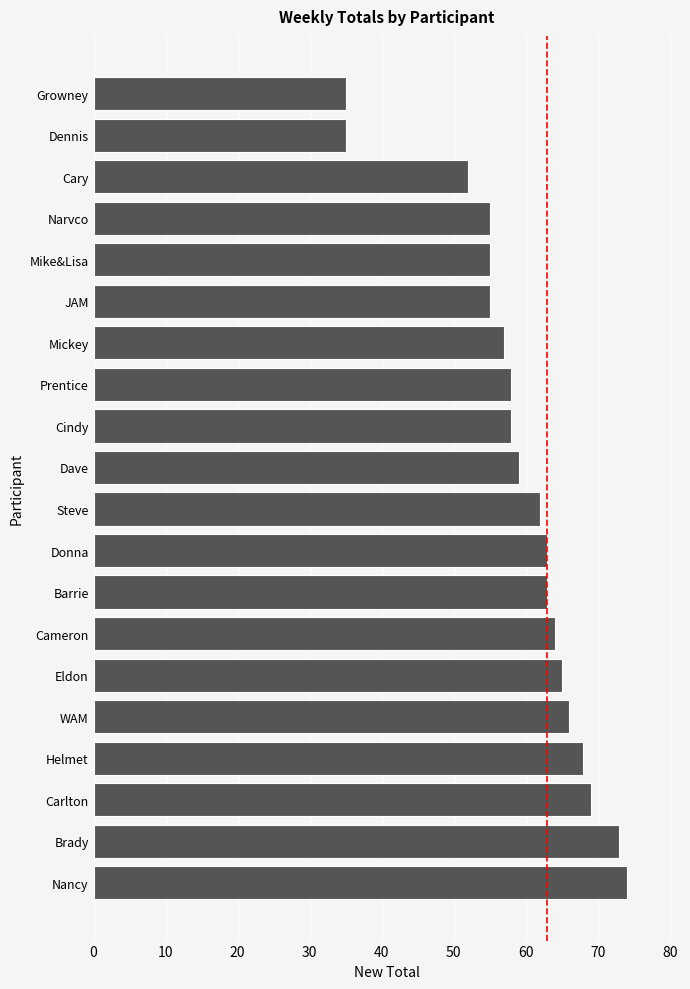

How many bars are there in total?

20